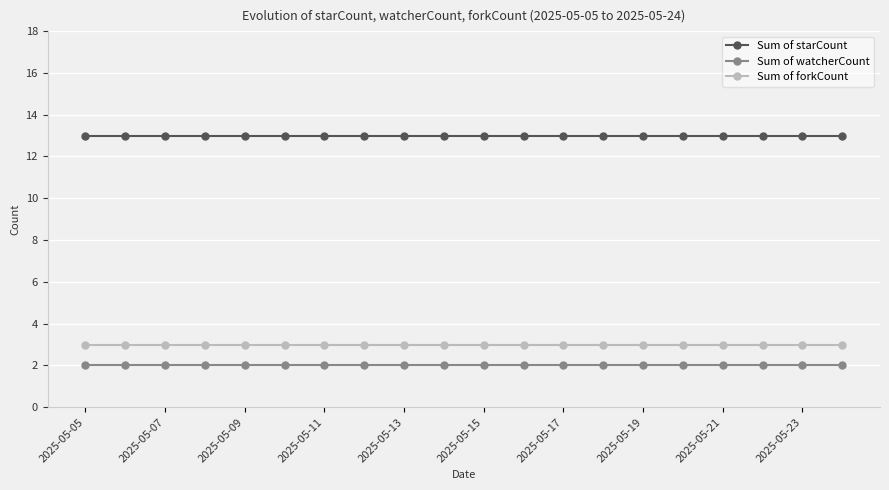

What is the value of the Sum of forkCount point at the 18th from the left?

3